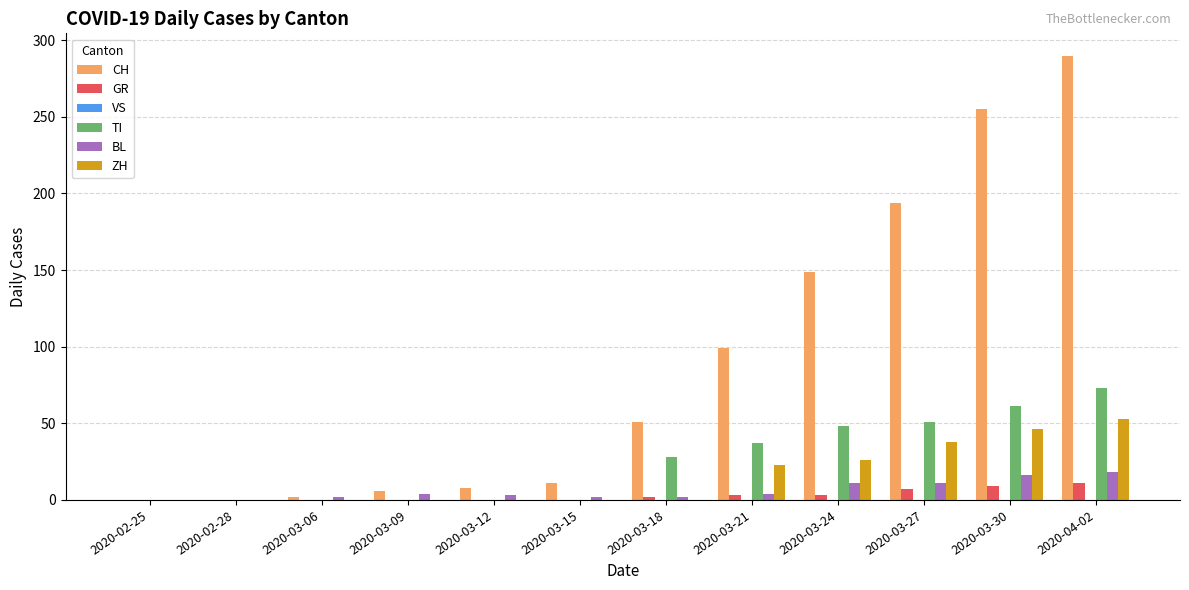

True or false: ZH has a value of 0 at 2020-03-15.

True